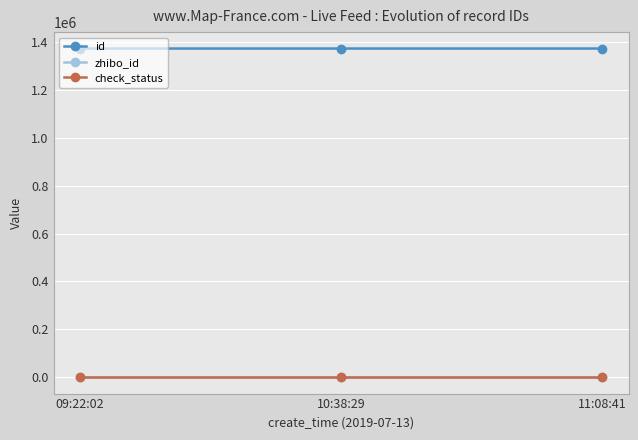

At how many categories does at least one series exceed 1258361?

3